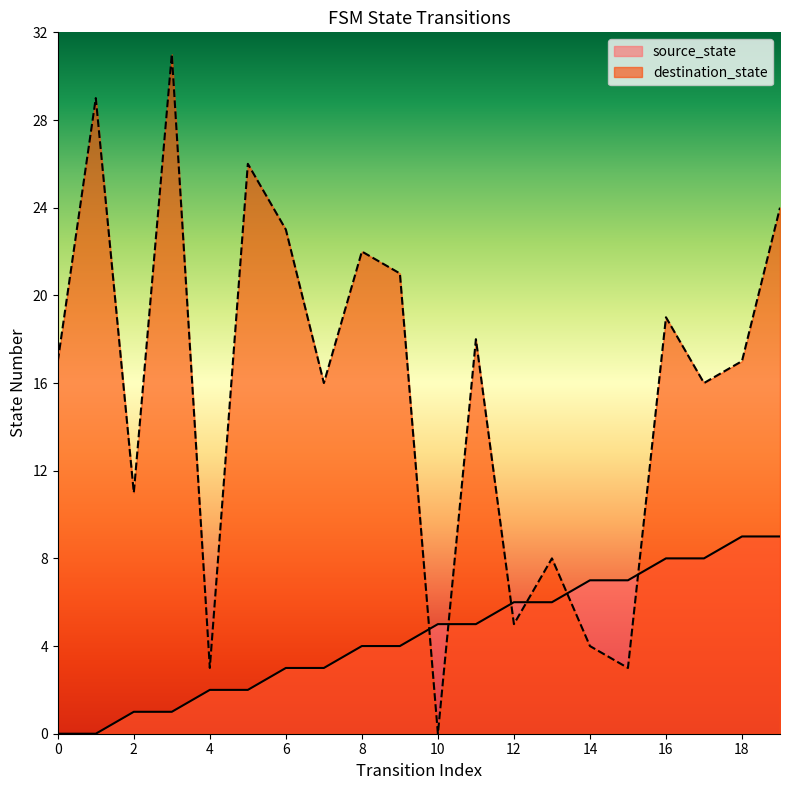

How many times do destination_state and source_state cross each other?

6